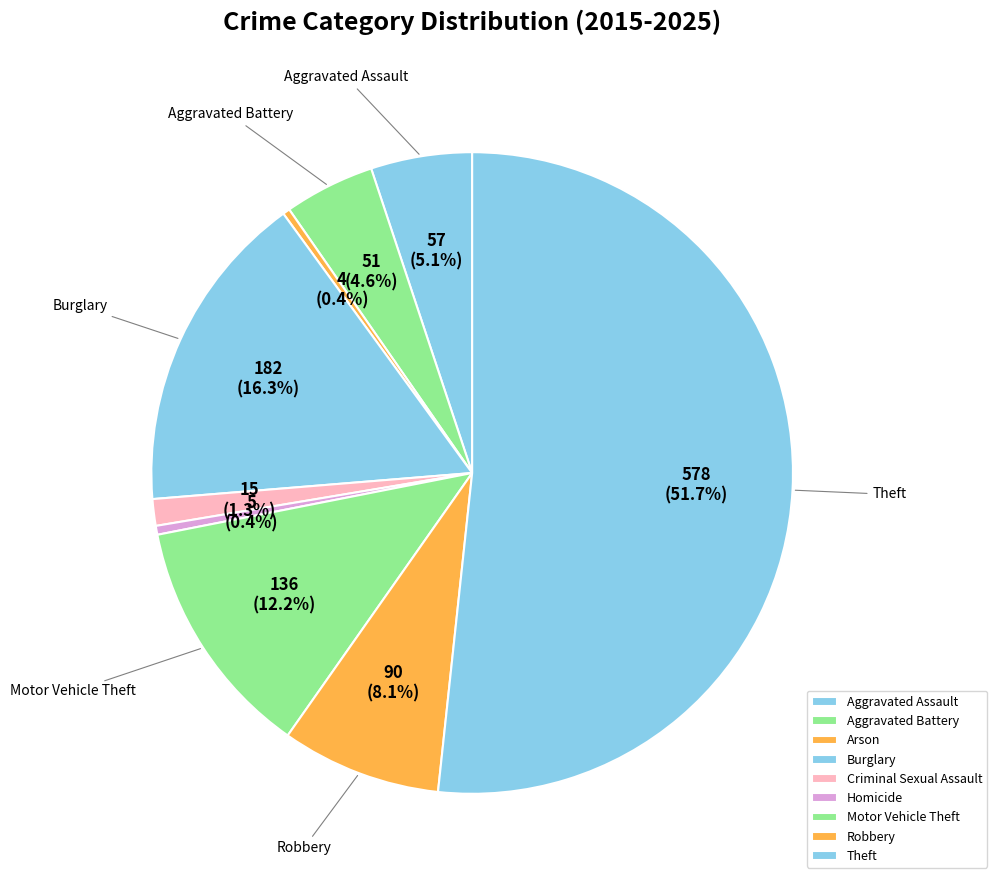

How many segments does this pie chart have?

9